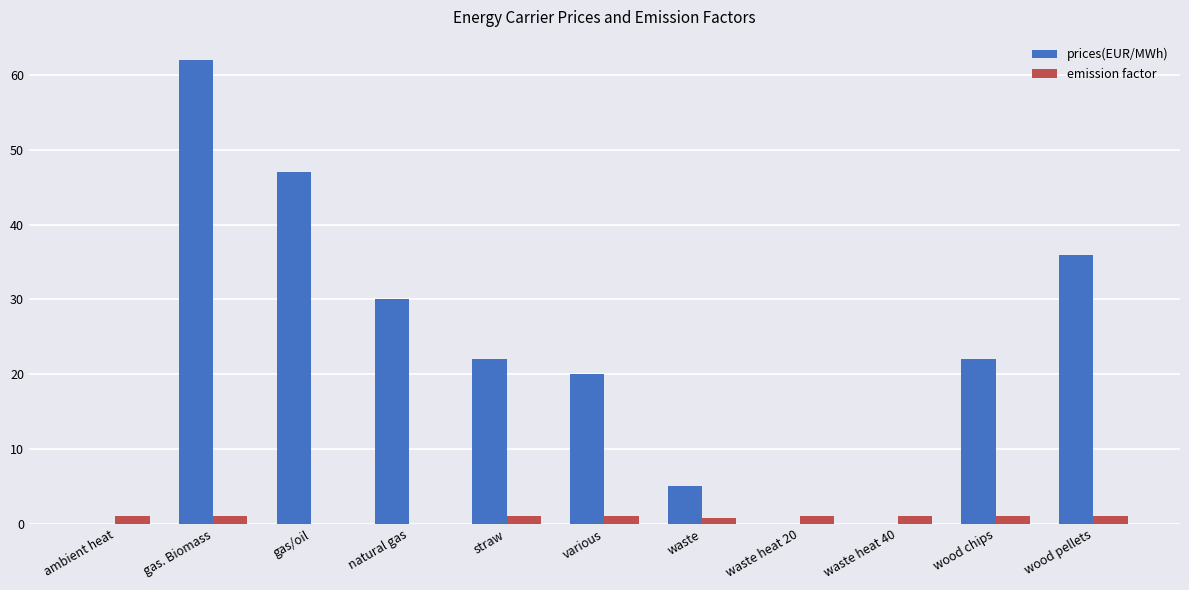

Where is prices(EUR/MWh) nearest to the value 31?

natural gas